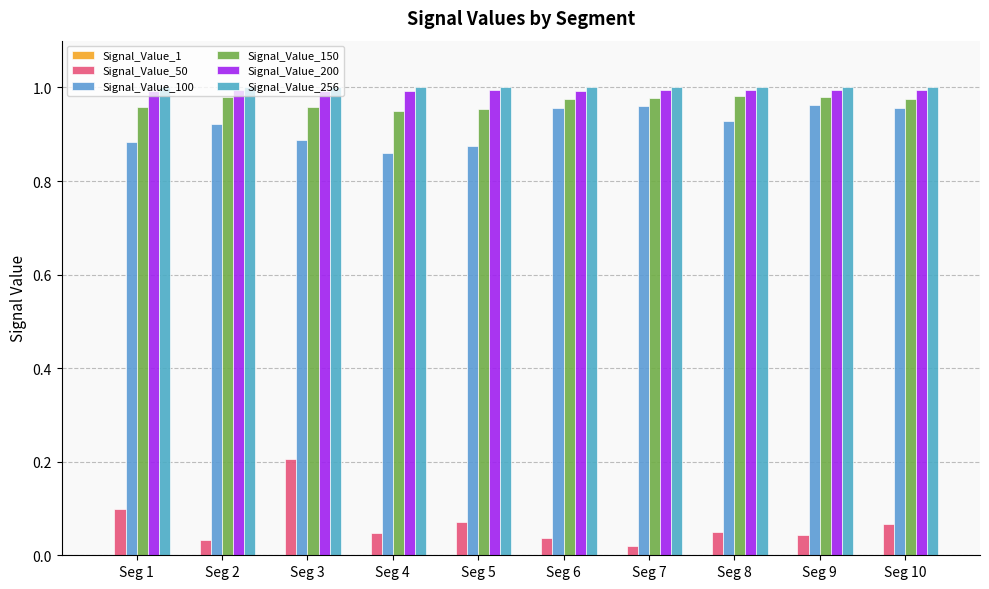

What is the maximum value shown in the chart?

1.0